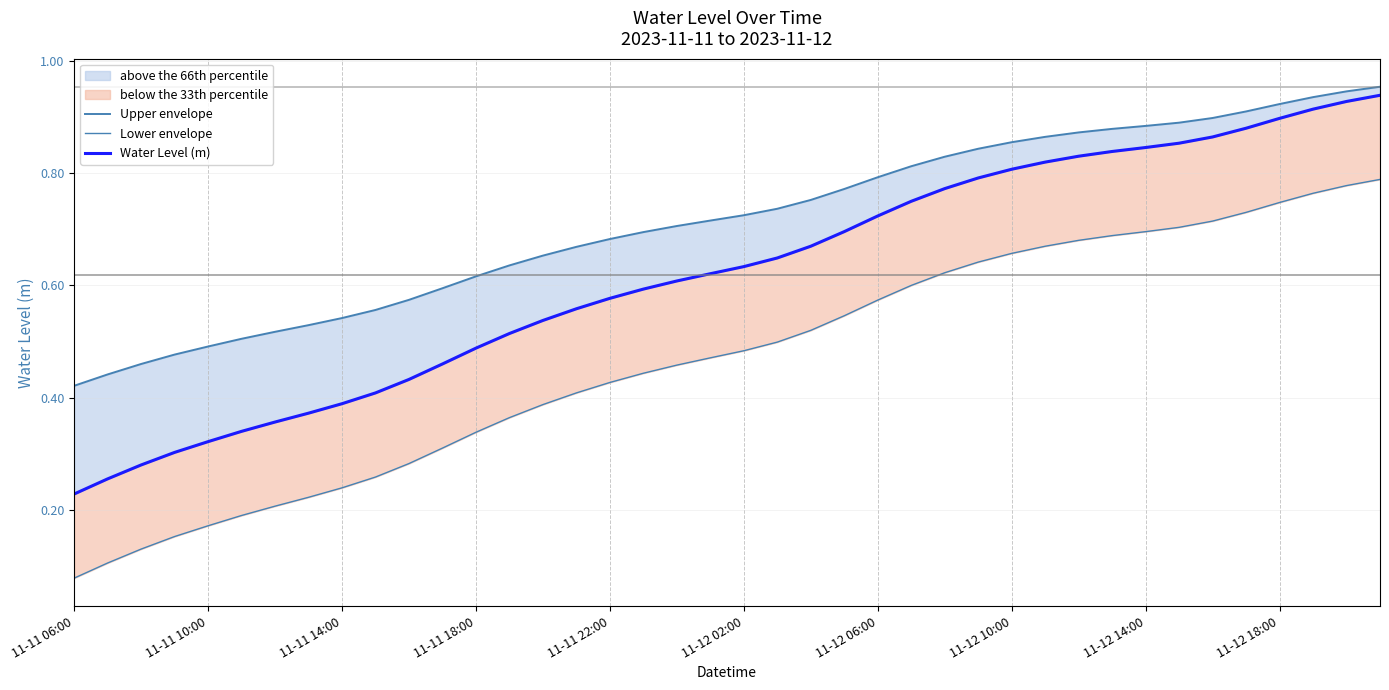

What is the value of the Lower envelope point at the 4th from the left?

0.2